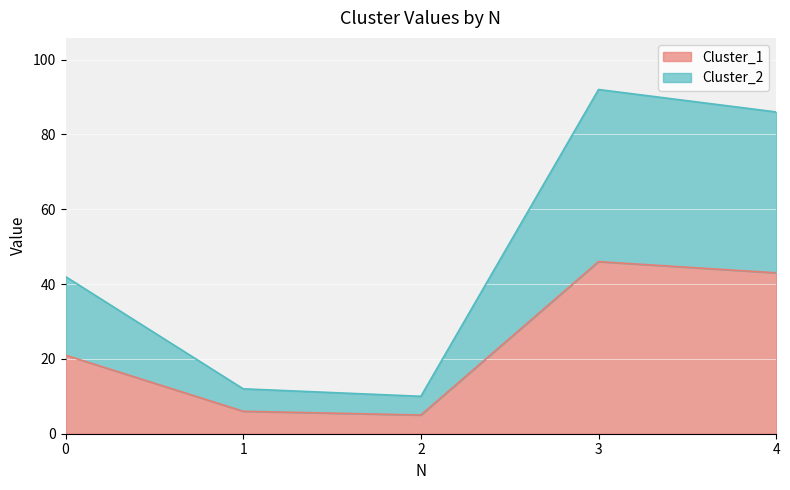

Read the Cluster_1 value at 4, to the nearest 5.

45